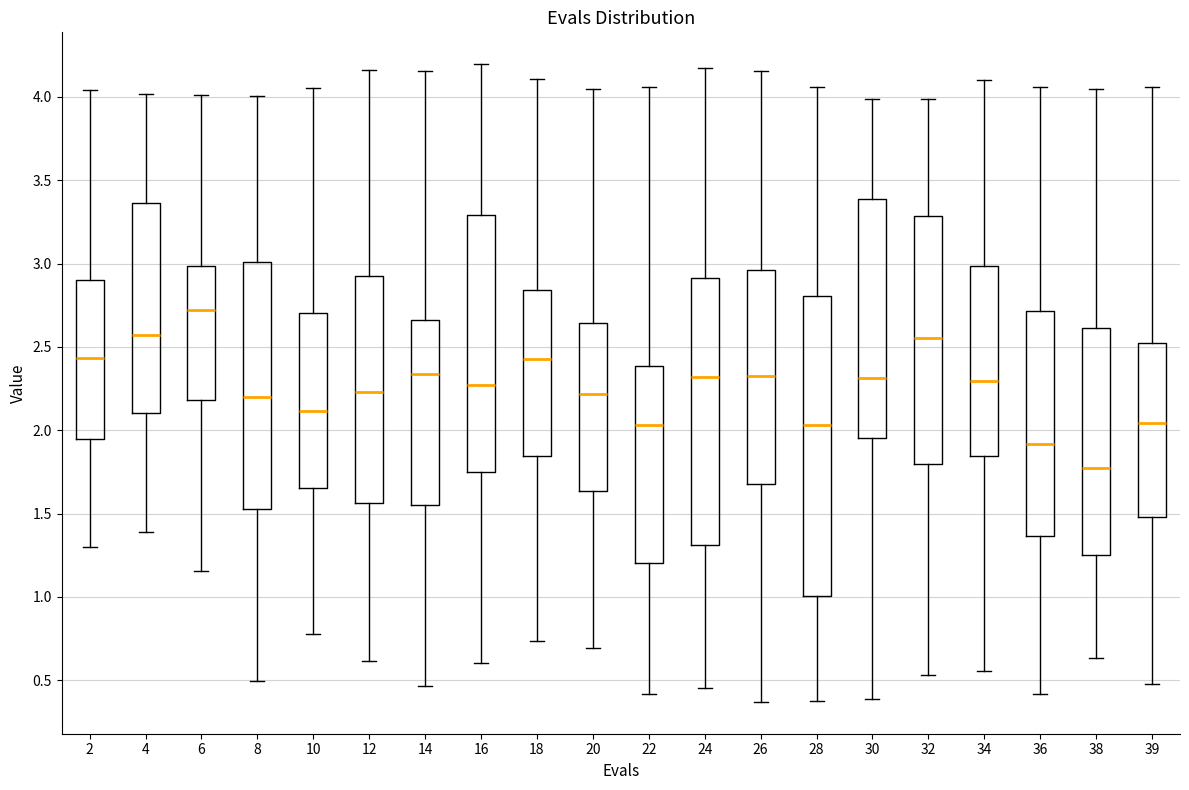

Reading left to right, read every box against the y-axis: the position of its median line, the range the box covers, and the ends of its whiskers. The values are not printed on the chart, so give them approximately, as read against the axis.

2: median 2.45, box 1.95 to 2.90, whiskers 1.30 to 4.05
4: median 2.55, box 2.10 to 3.35, whiskers 1.40 to 4.00
6: median 2.70, box 2.20 to 3.00, whiskers 1.15 to 4.00
8: median 2.20, box 1.55 to 3.00, whiskers 0.50 to 4.00
10: median 2.10, box 1.65 to 2.70, whiskers 0.80 to 4.05
12: median 2.25, box 1.55 to 2.90, whiskers 0.60 to 4.15
14: median 2.35, box 1.55 to 2.65, whiskers 0.45 to 4.15
16: median 2.25, box 1.75 to 3.30, whiskers 0.60 to 4.20
18: median 2.45, box 1.85 to 2.85, whiskers 0.75 to 4.10
20: median 2.20, box 1.65 to 2.65, whiskers 0.70 to 4.05
22: median 2.05, box 1.20 to 2.40, whiskers 0.40 to 4.05
24: median 2.30, box 1.30 to 2.90, whiskers 0.45 to 4.15
26: median 2.30, box 1.70 to 2.95, whiskers 0.35 to 4.15
28: median 2.05, box 1.00 to 2.80, whiskers 0.40 to 4.05
30: median 2.30, box 1.95 to 3.40, whiskers 0.40 to 4.00
32: median 2.55, box 1.80 to 3.30, whiskers 0.55 to 4.00
34: median 2.30, box 1.85 to 3.00, whiskers 0.55 to 4.10
36: median 1.90, box 1.35 to 2.70, whiskers 0.40 to 4.05
38: median 1.75, box 1.25 to 2.60, whiskers 0.65 to 4.05
39: median 2.05, box 1.50 to 2.50, whiskers 0.50 to 4.05